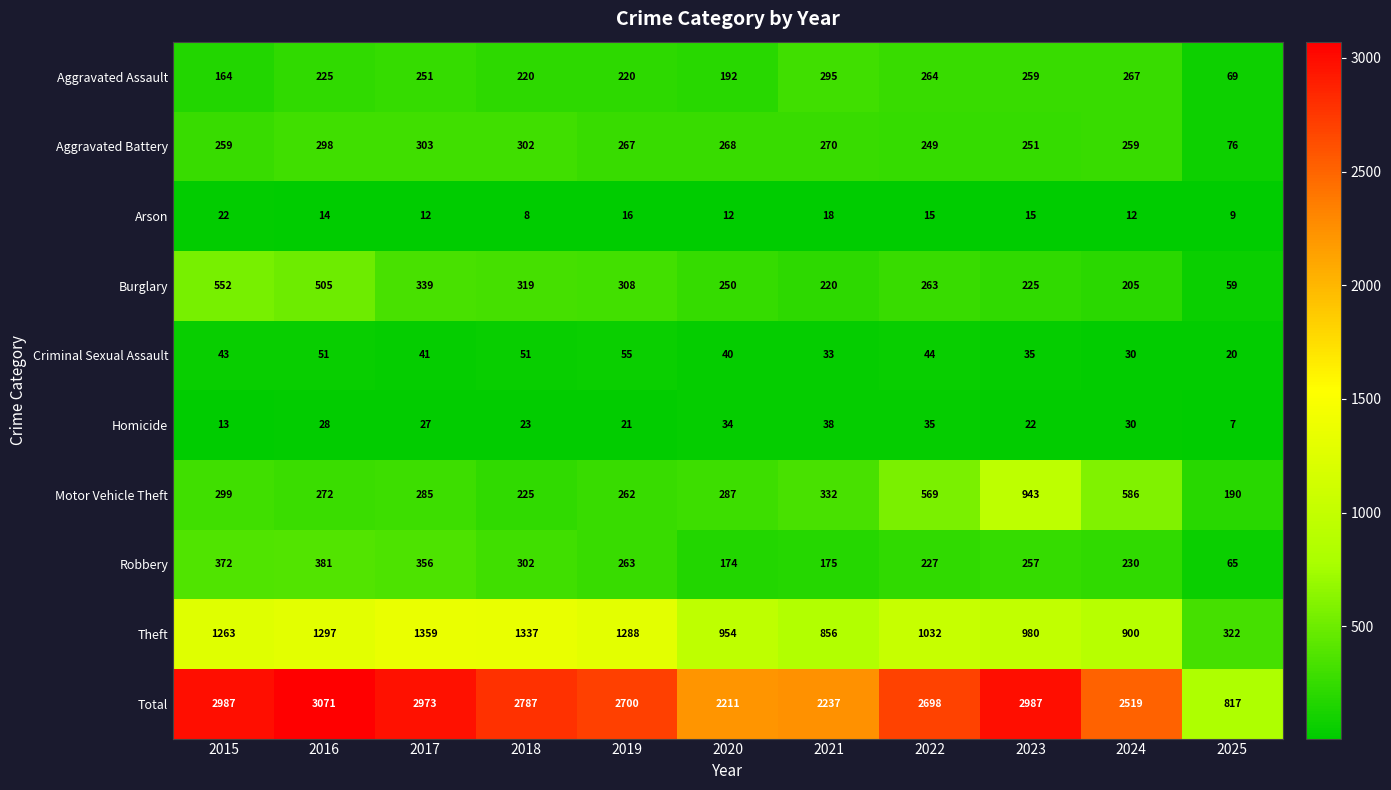

What is the smallest value displayed?

7